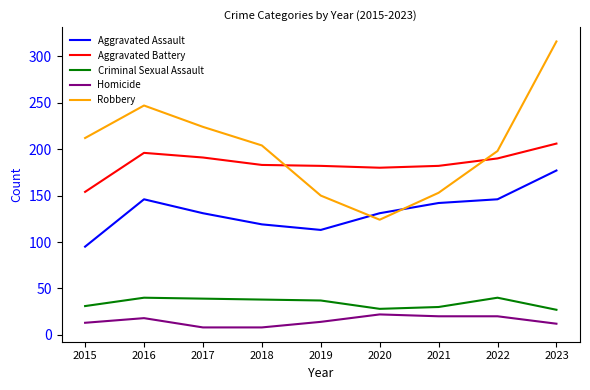

True or false: Homicide and Robbery cross at least once.

False